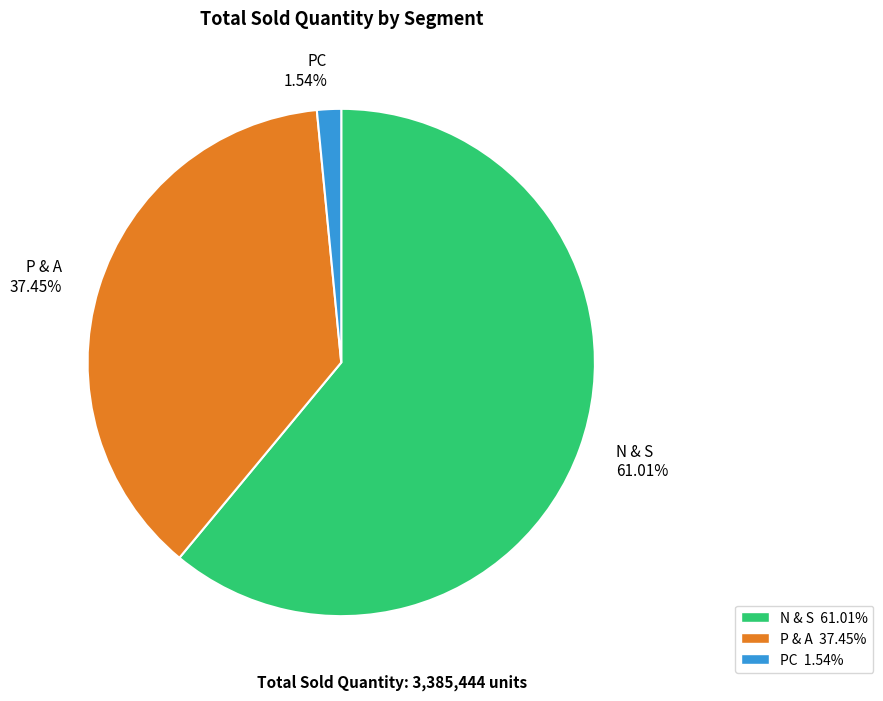

The N & S slice represents 72% of the pie. True or false?

False